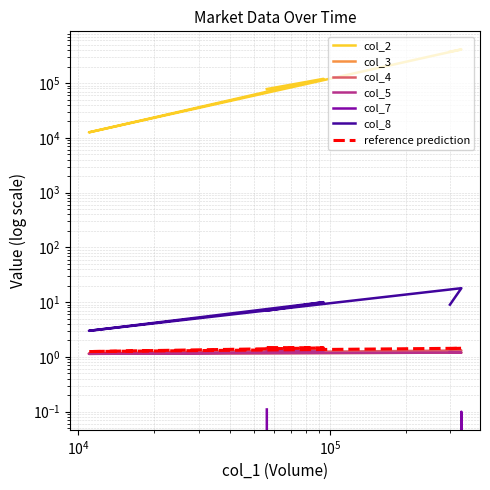

Is it true that col_8 equals 15.6 at 105/03/29?

False